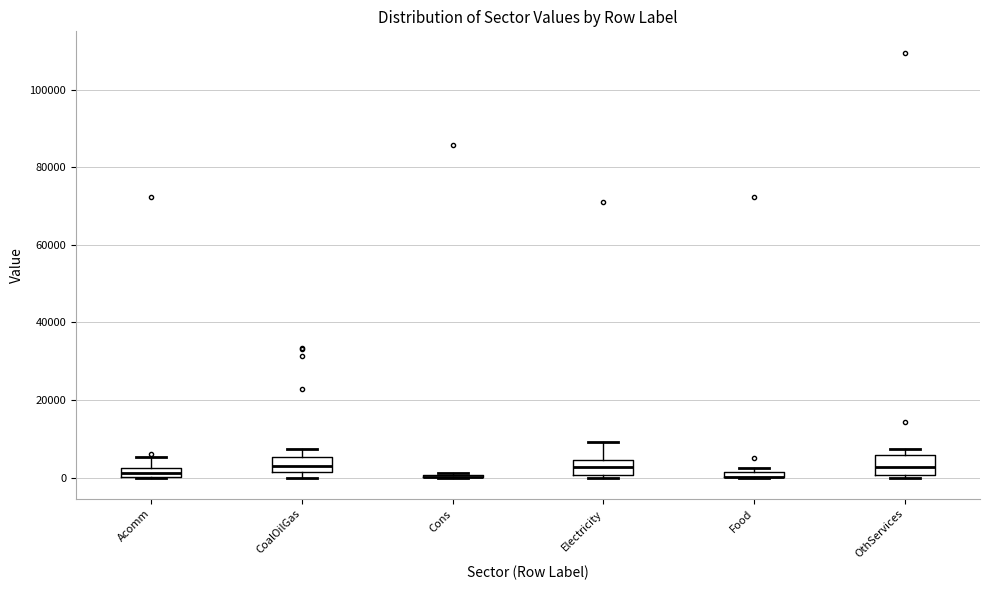

Where is the lower edge of the box for CoalOilGas on the y-axis? The values are not printed on the chart, so give them approximately, as read against the axis.

2000